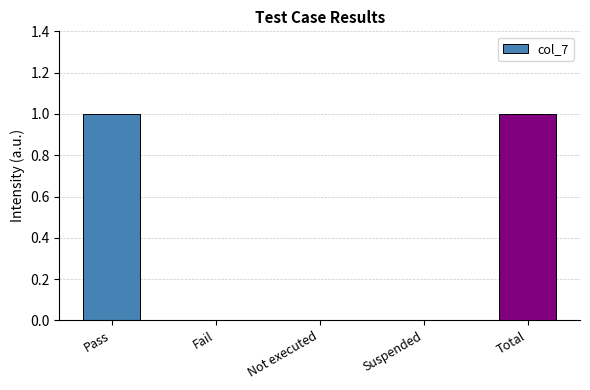

The chart shows a value of 0 at Not executed. True or false?

True